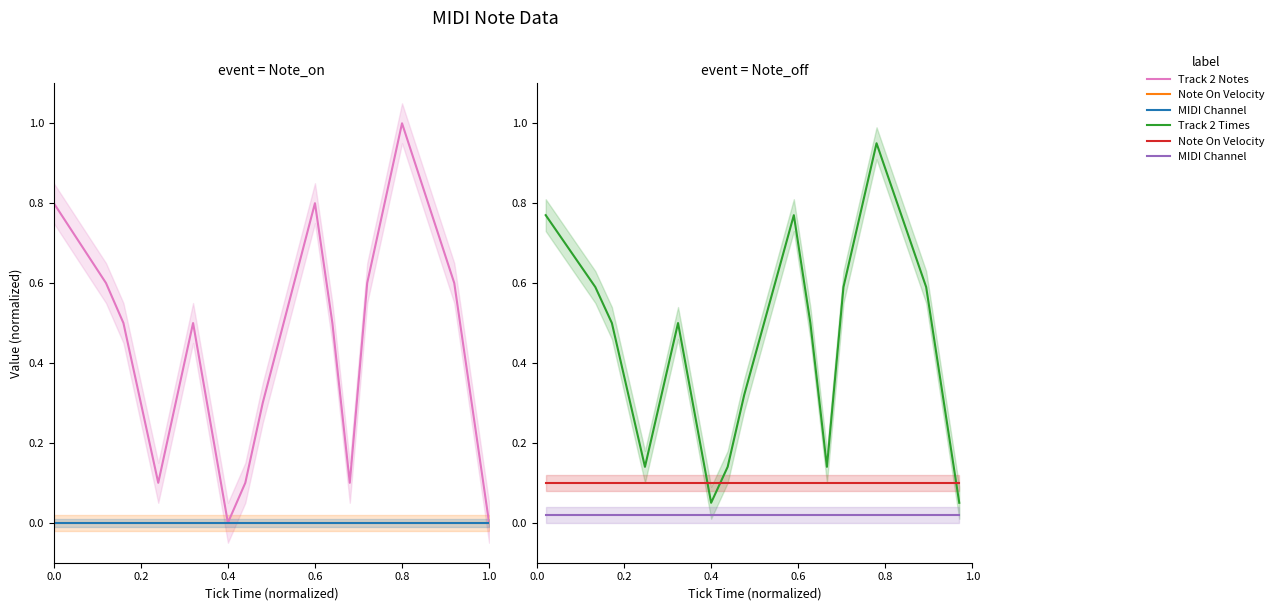

How many intersections are there between Note On Velocity and Track 2 Times?

3